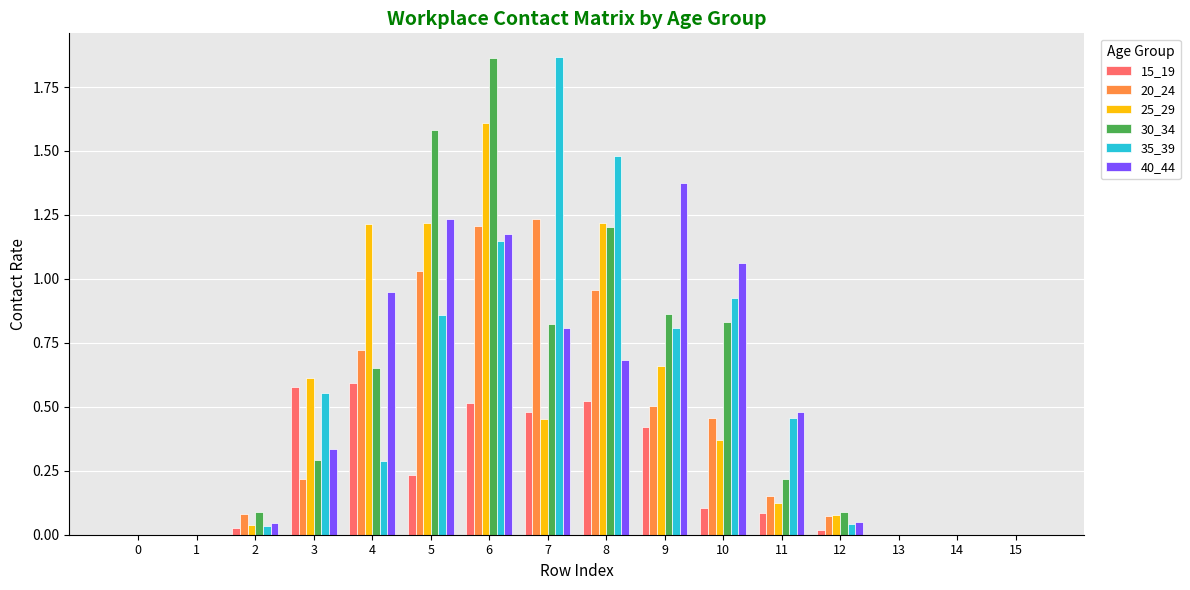

True or false: 30_34 has a value of 0.2 at 11.

True